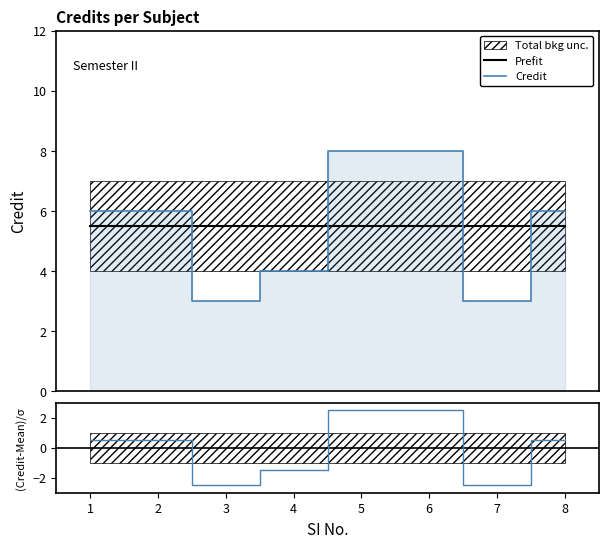

Which label corresponds to the largest value in the chart?

5